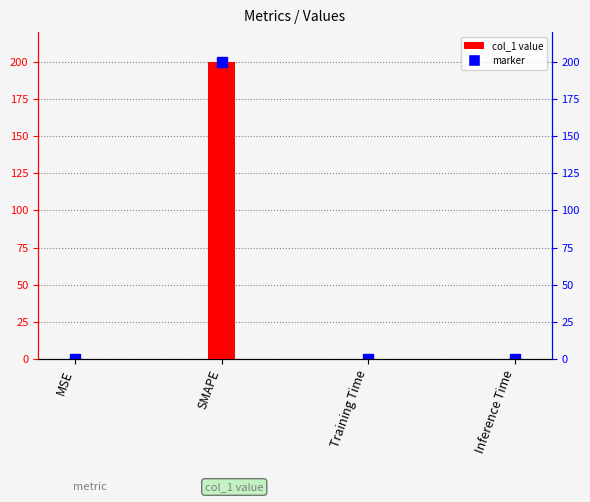

How many bars are there in total?

4